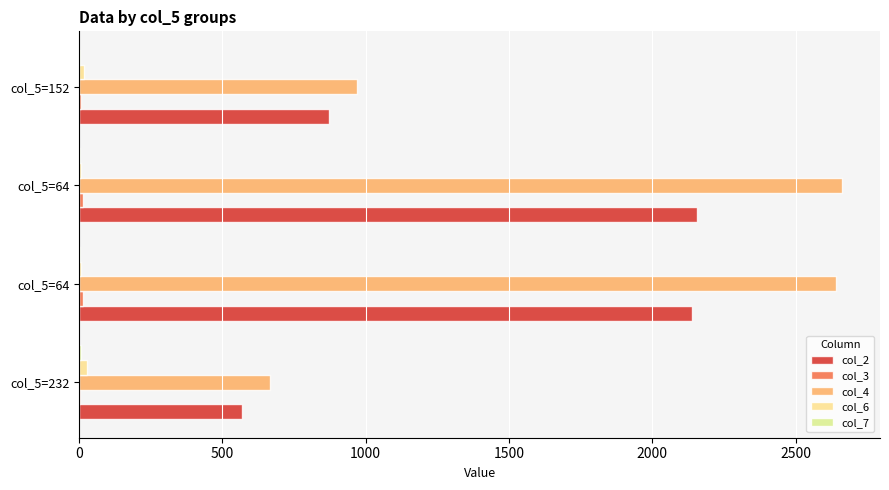

How many distinct data groups are displayed?

5